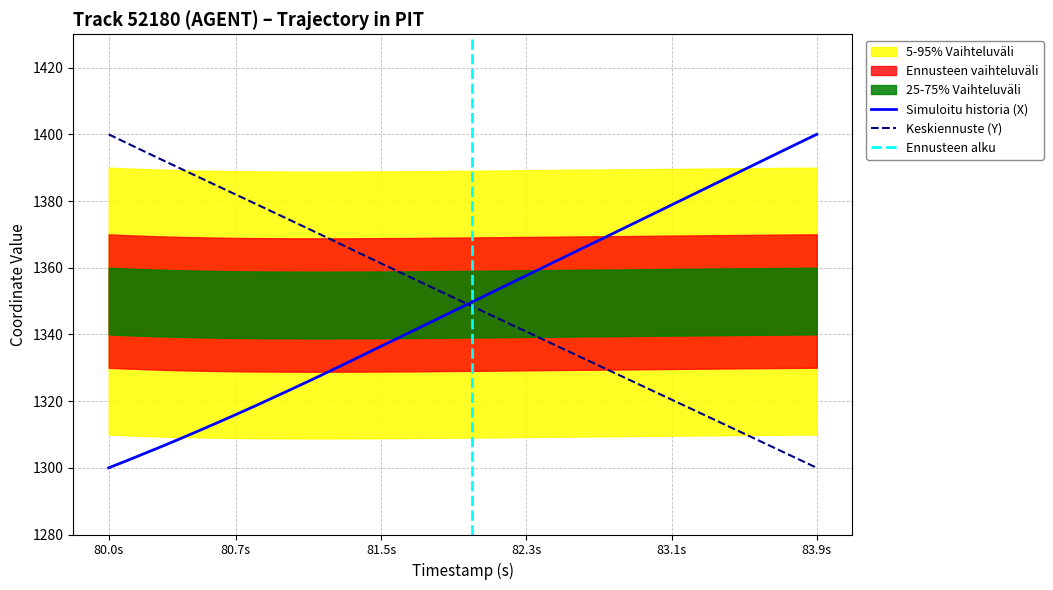

What is the maximum value for Simuloitu historia (X)?

1400.0